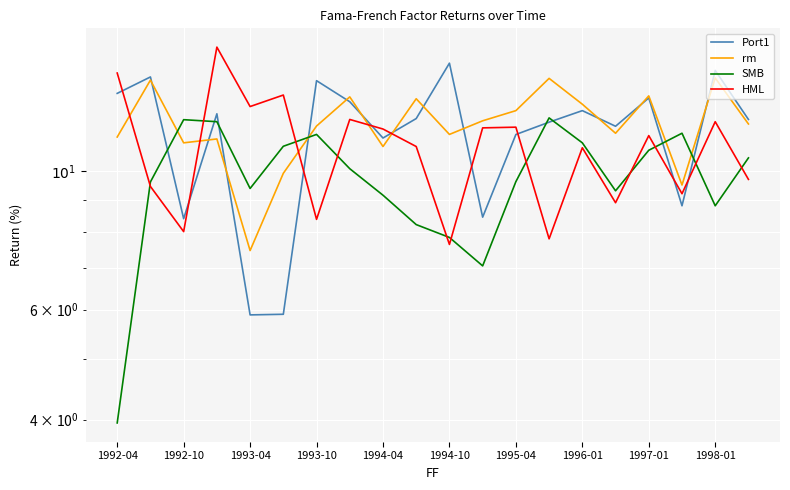

How many series are shown in this chart?

4